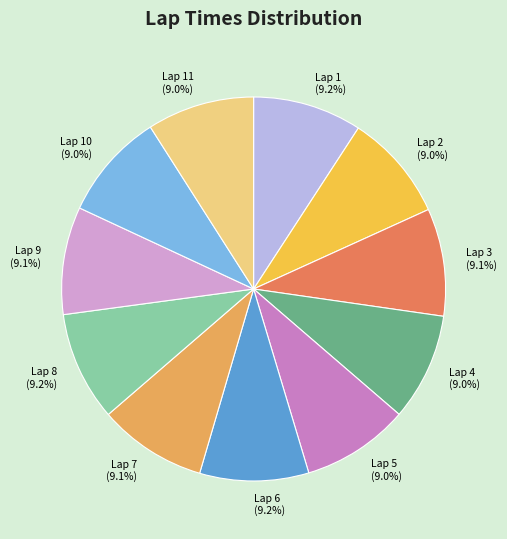

To the nearest percent, what is the combined percentage of Lap 5 and Lap 1?

18%